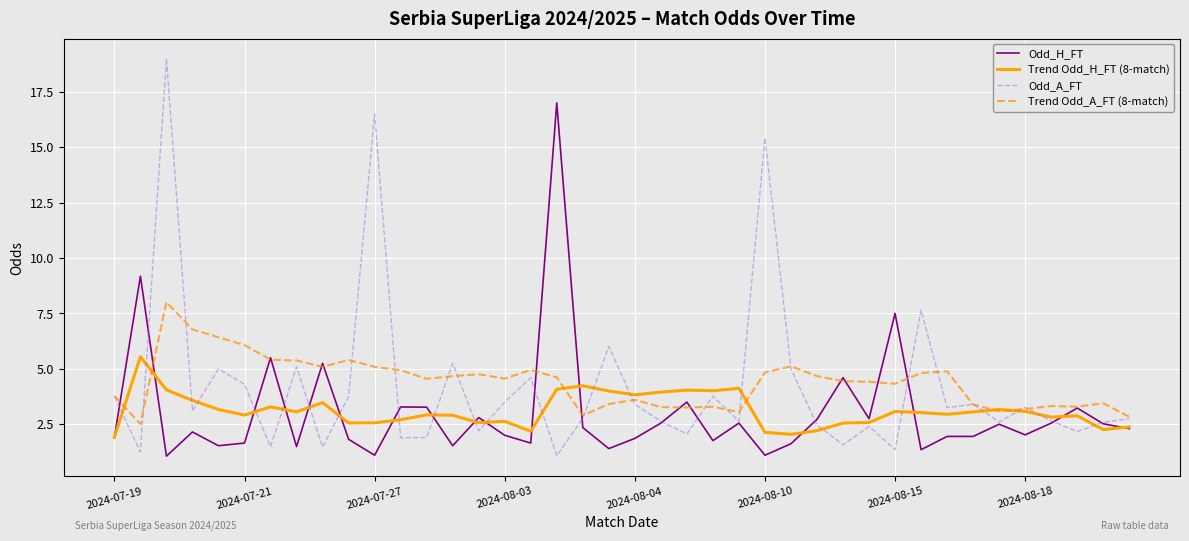

List the series in order of their peak value, lowest first.

Trend Odd_H_FT (8-match), Trend Odd_A_FT (8-match), Odd_H_FT, Odd_A_FT